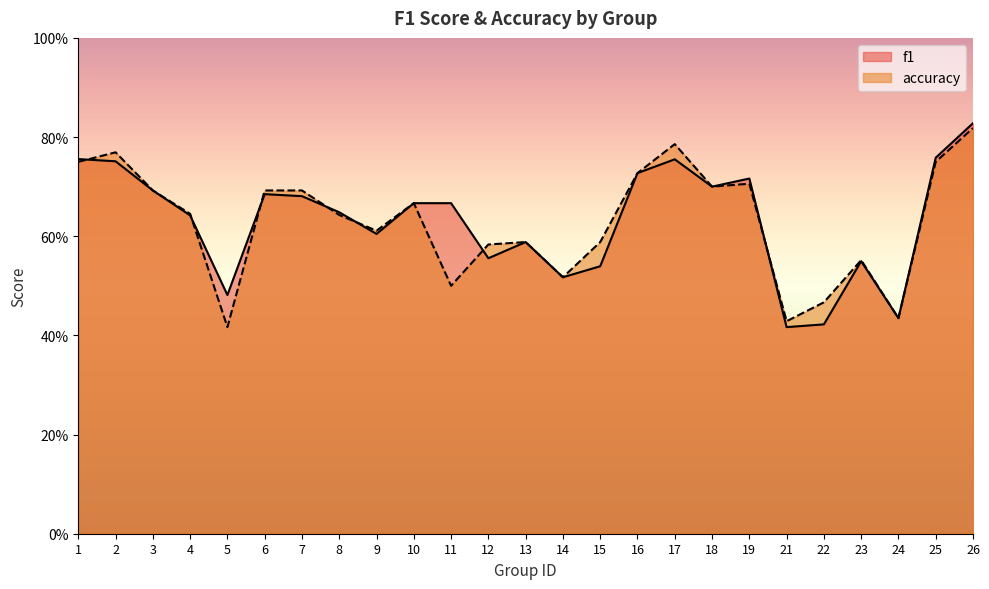

True or false: accuracy and f1 intersect in this chart.

True